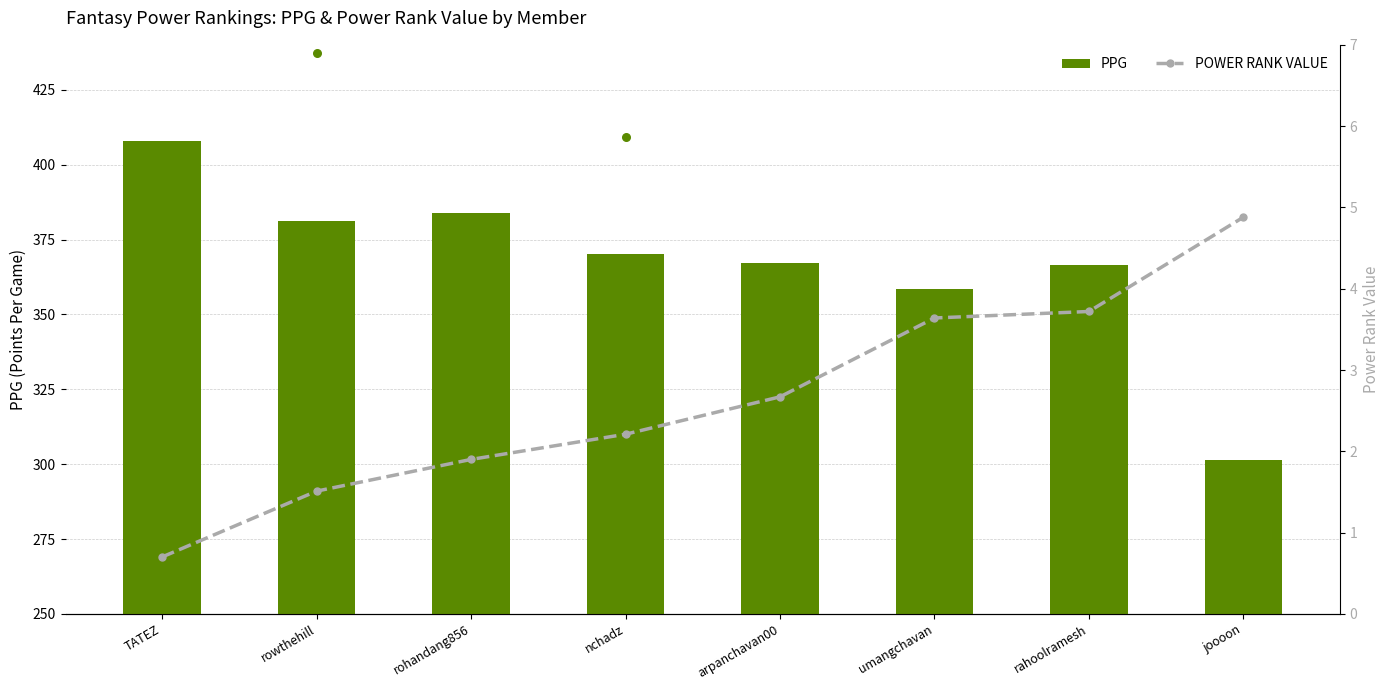

Which series contains the lowest Y value?

POWER RANK VALUE